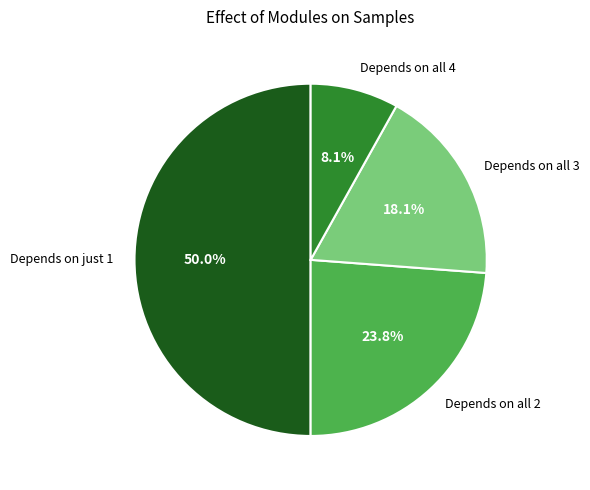

Rank the categories by value from highest to lowest.

Depends on just 1, Depends on all 2, Depends on all 3, Depends on all 4